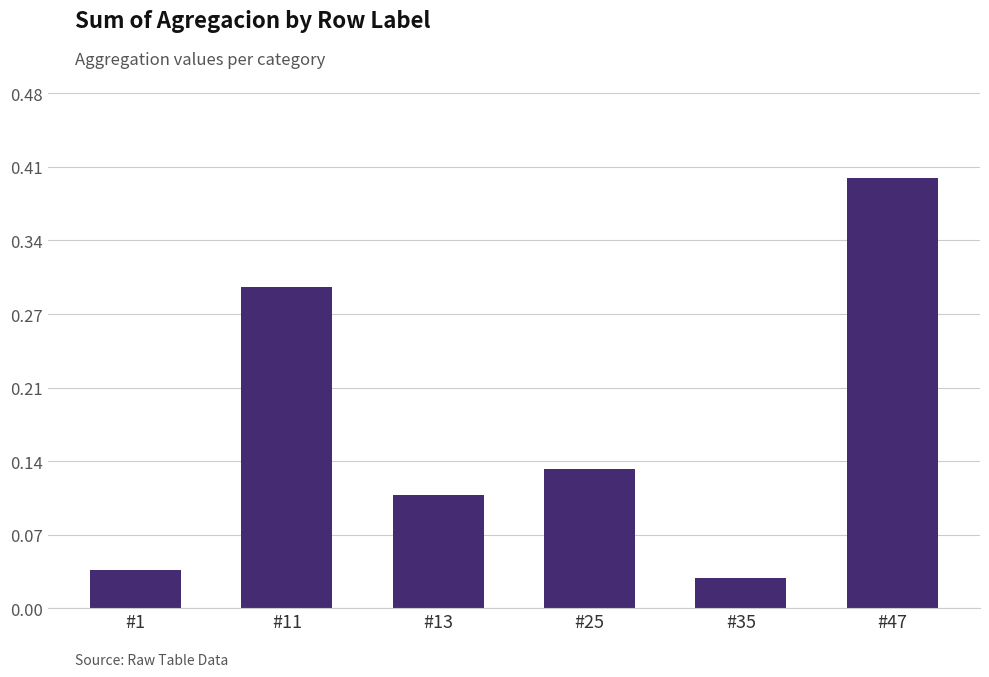

What is the approximate value at #47?

0.4